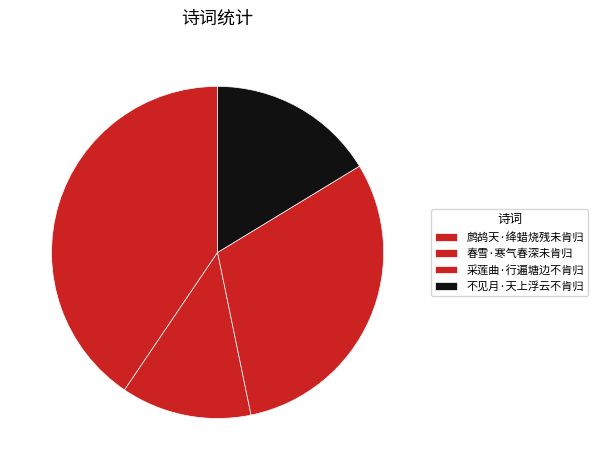

Is 采莲曲·行遍塘边不肯归 the majority of the pie?

No